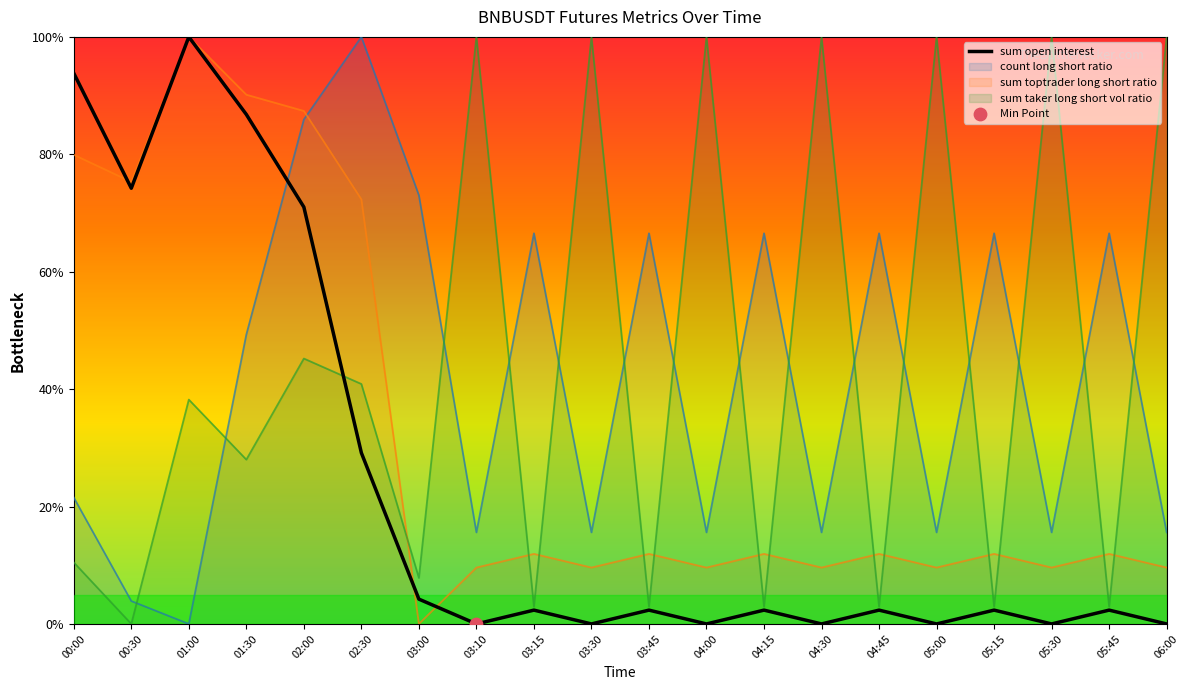

Approximately how many times larger is the value at 05:15 compared to 02:30?

0.1